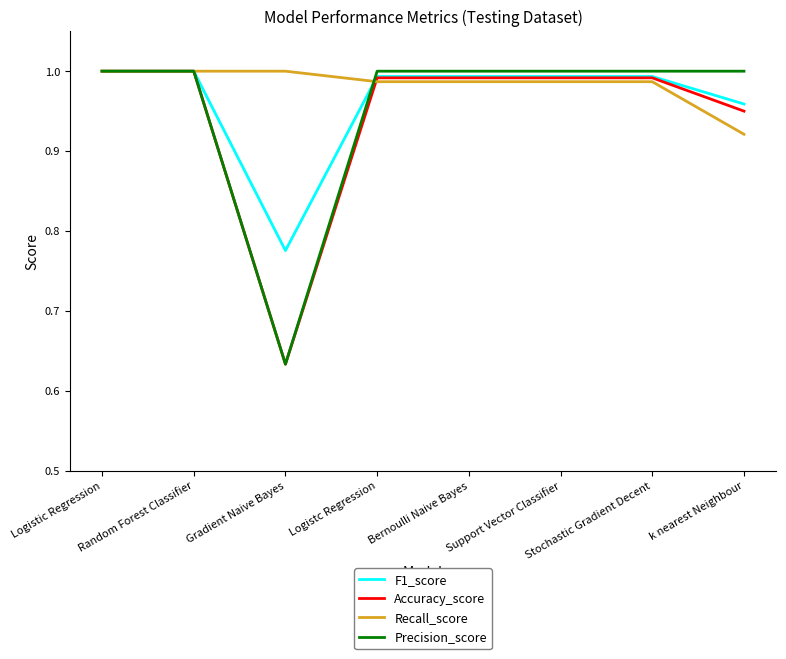

After their last crossing, which series has the higher values: Recall_score or F1_score?

F1_score